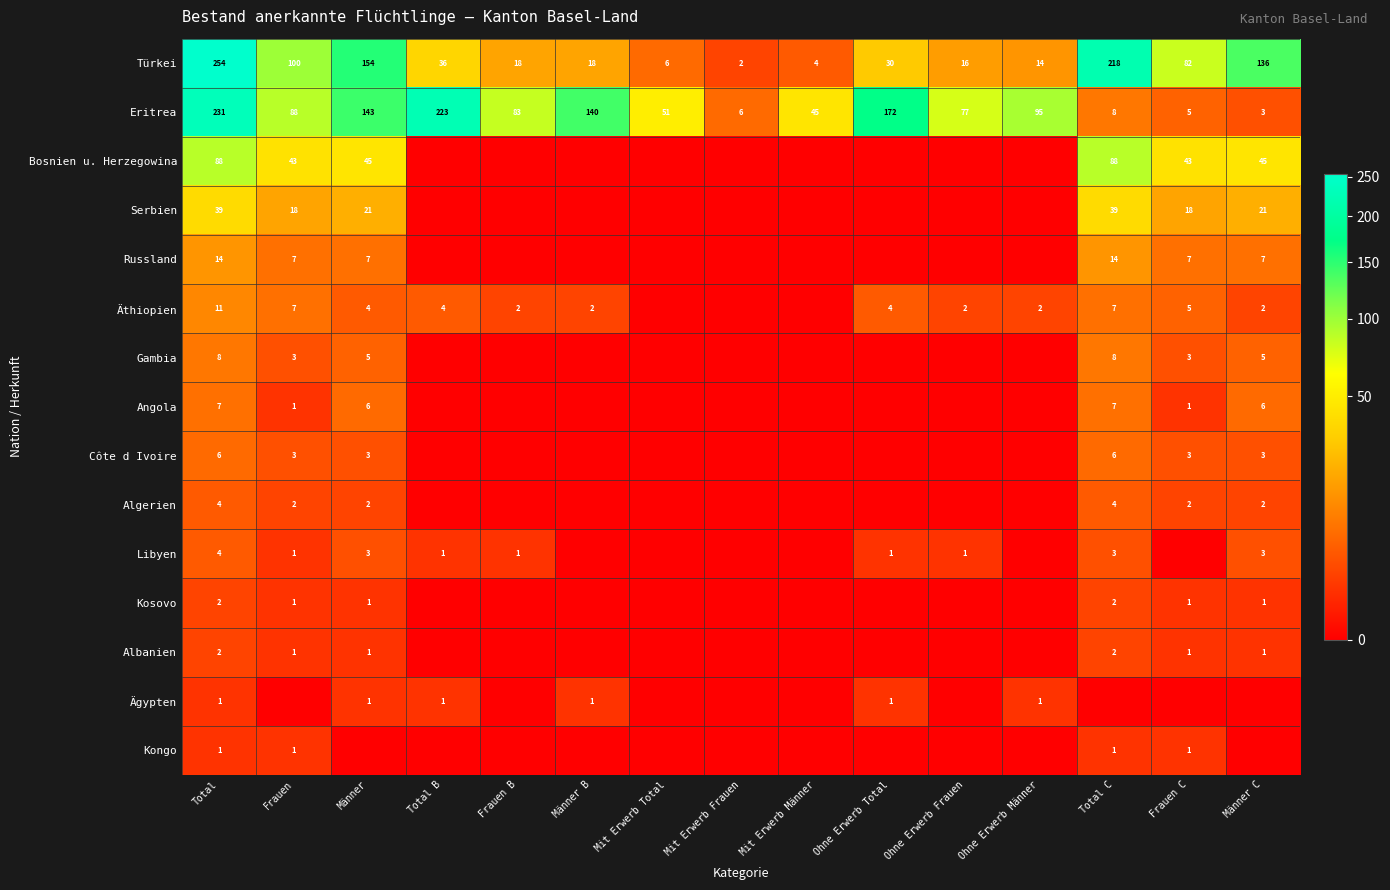

Is it true that Eritrea equals 88 at Frauen?

True